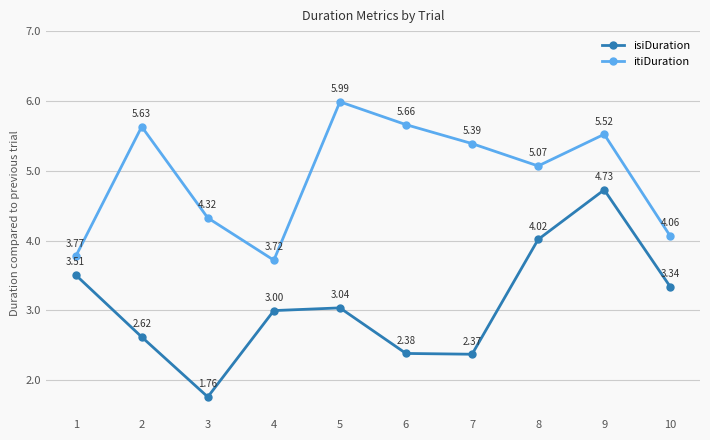

True or false: isiDuration and itiDuration cross at least once.

False